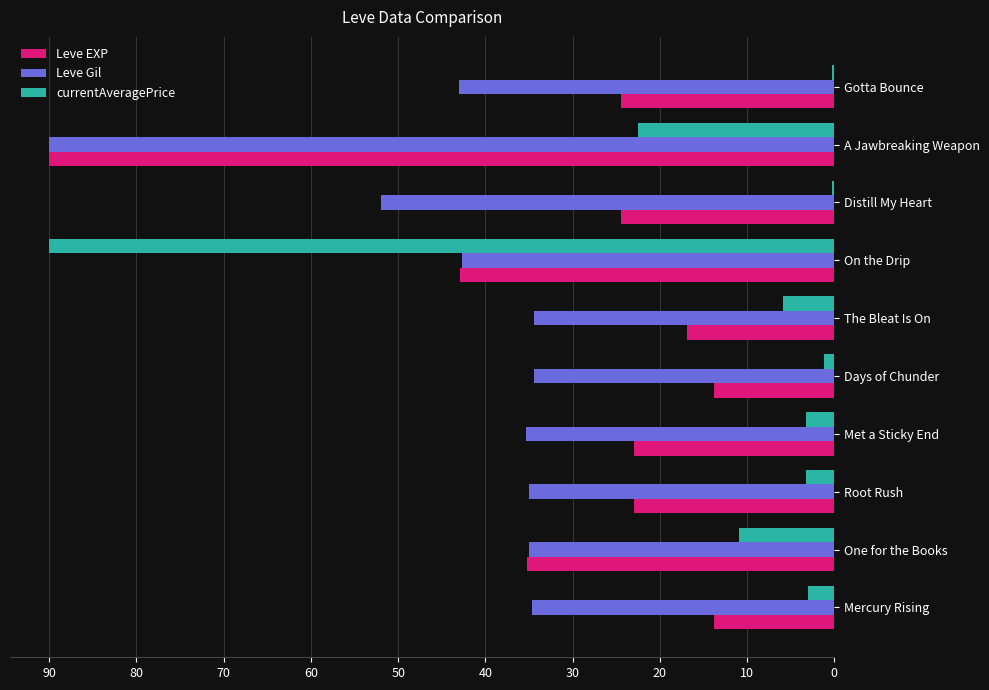

How many distinct data groups are displayed?

3